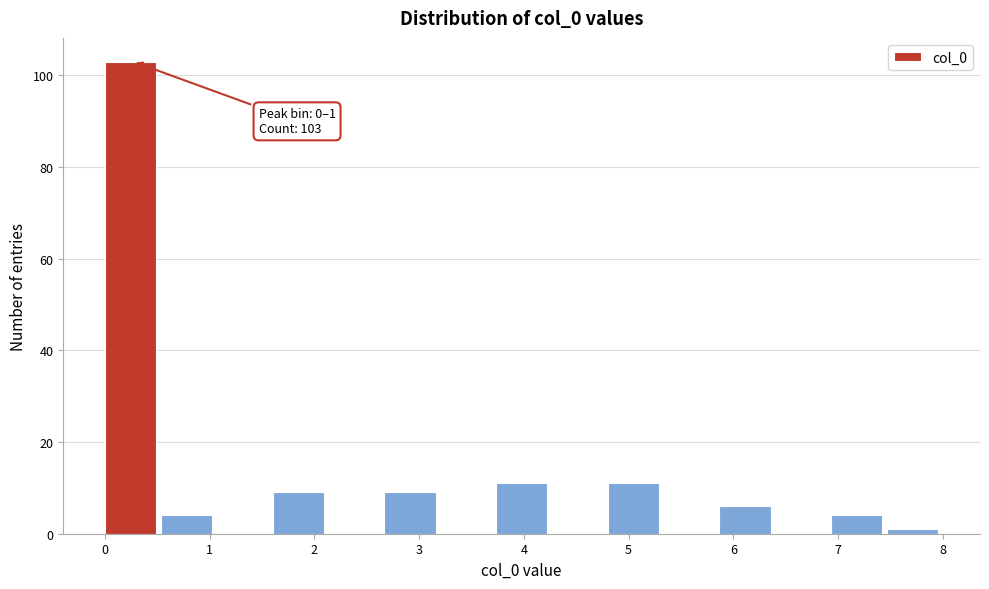

Over which range of the x-axis is the bar tallest?

0.0 to 0.5